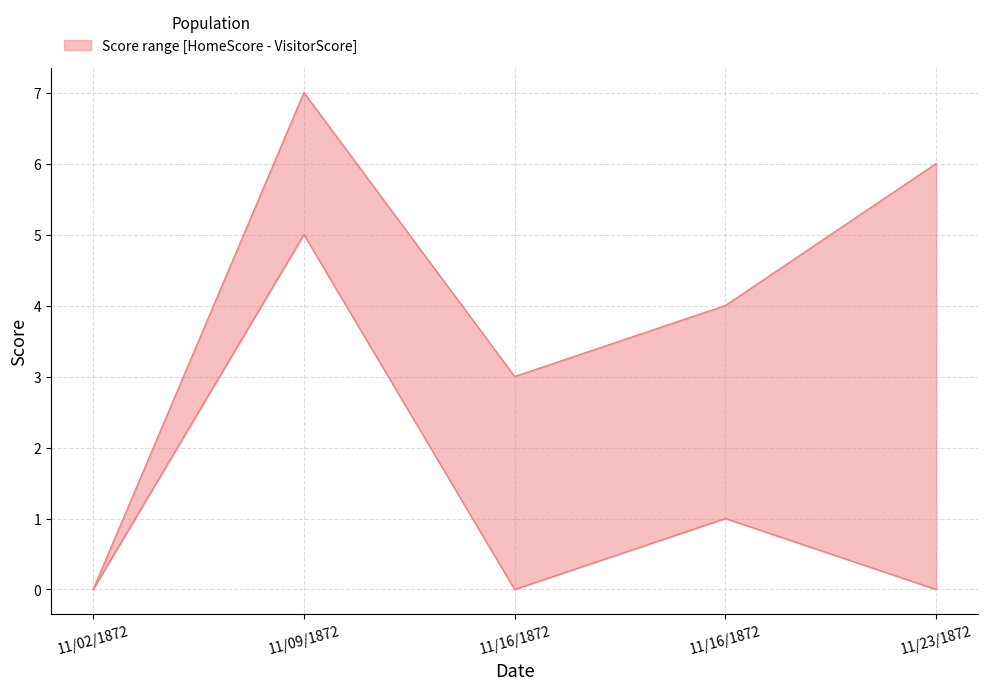

Where is the first local minimum for VisitorScore?

11/16/1872